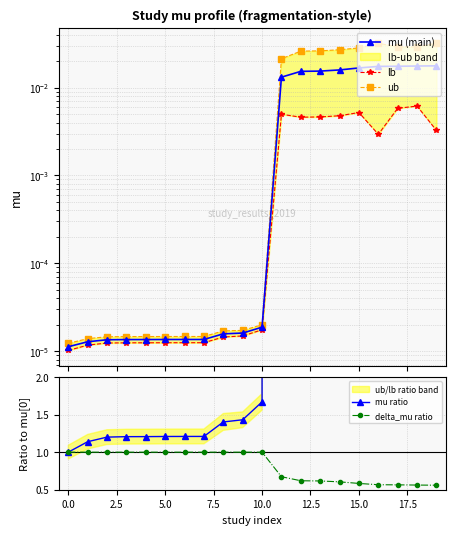

How many interior local valleys does the ub series have?

1